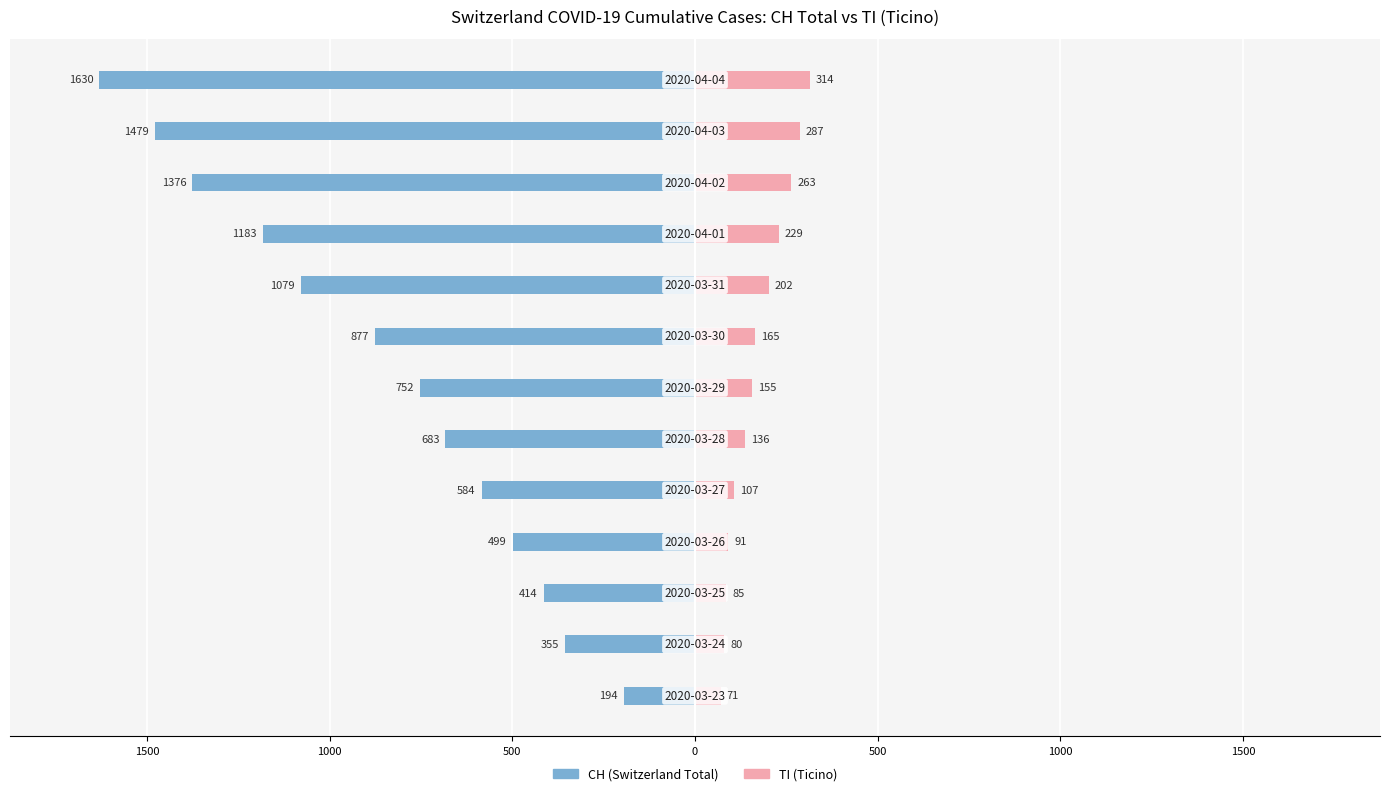

Read the CH (Switzerland Total) value at 10.

-1376